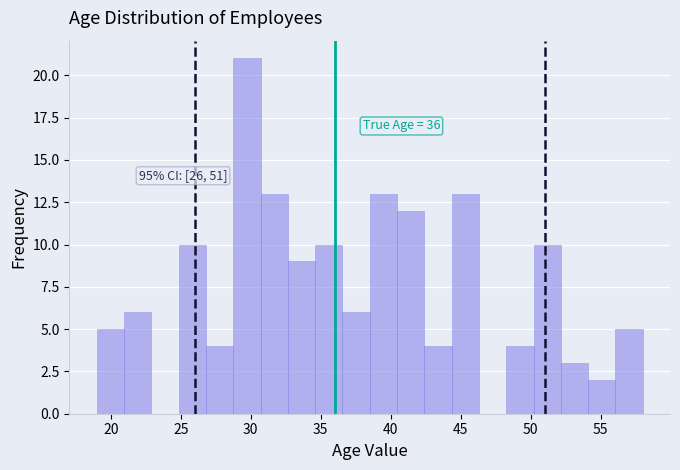

Read against the x-axis, roughly where is the centre of the tallest bar?

29.5